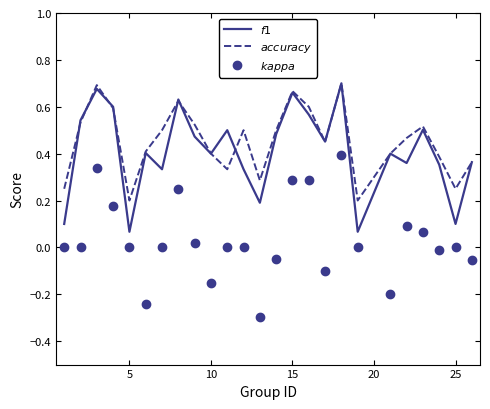

What is the minimum value shown in the chart?

-0.3